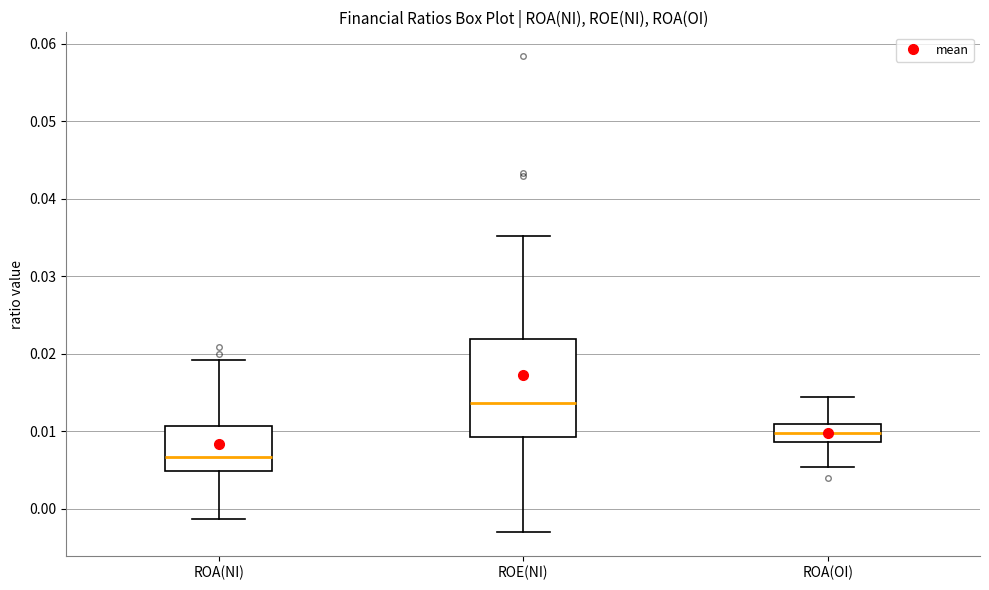

Reading left to right, read every box against the y-axis: the position of its median line, the range the box covers, and the ends of its whiskers. The values are not printed on the chart, so give them approximately, as read against the axis.

ROA(NI): median 0.007, box 0.005 to 0.011, whiskers -0.001 to 0.019
ROE(NI): median 0.014, box 0.009 to 0.022, whiskers -0.003 to 0.035
ROA(OI): median 0.010, box 0.009 to 0.011, whiskers 0.005 to 0.014